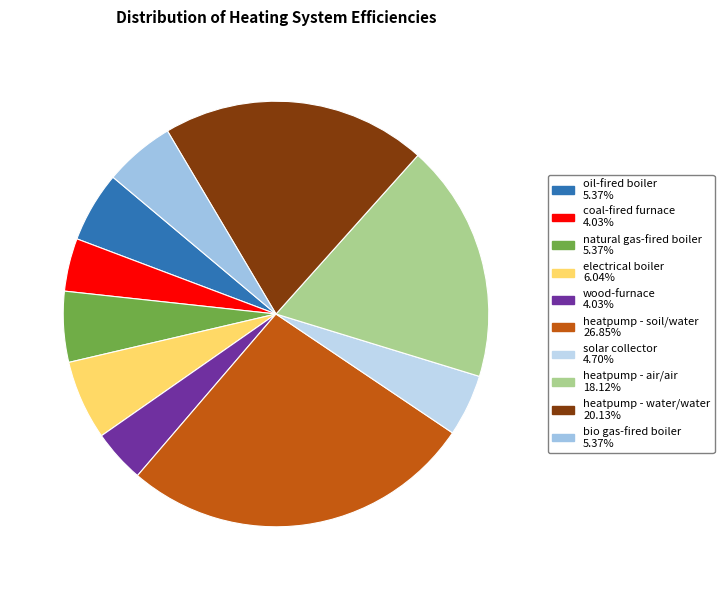

What percentage do natural gas-fired boiler and wood-furnace together represent?

9.4%